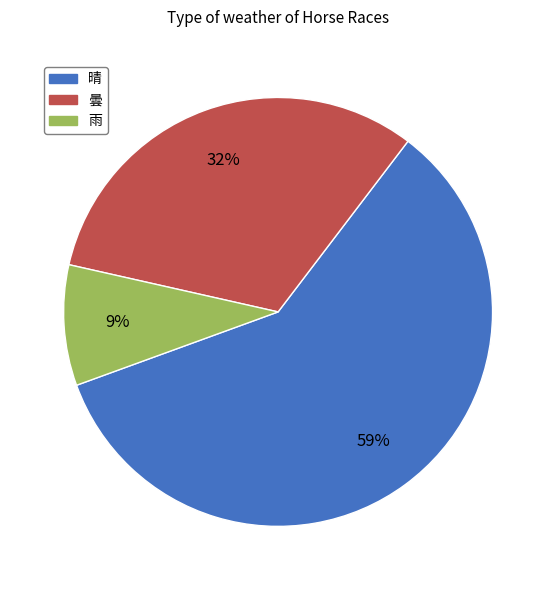

To the nearest percent, what portion does 晴 represent?

59%